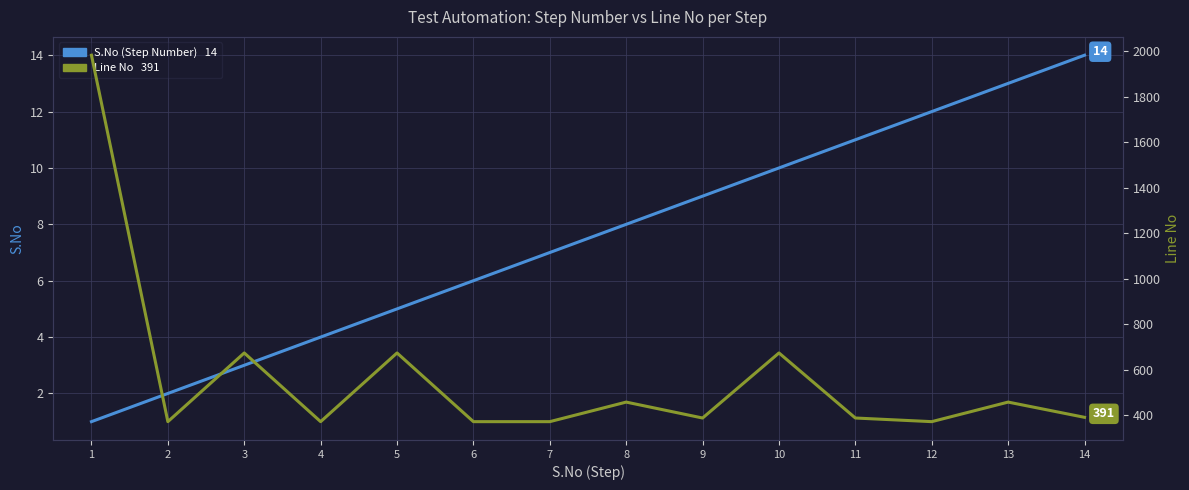

Rank the series at 12 from lowest to highest value.

S.No (Step Number), Line No